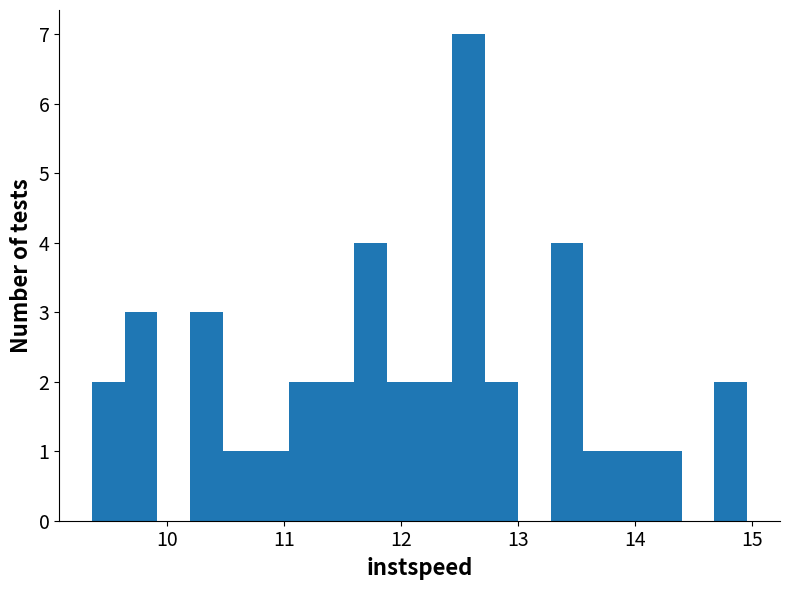

Around what value on the x-axis is the tallest bar? Give the approximate position of its centre, as read against the axis.

12.6